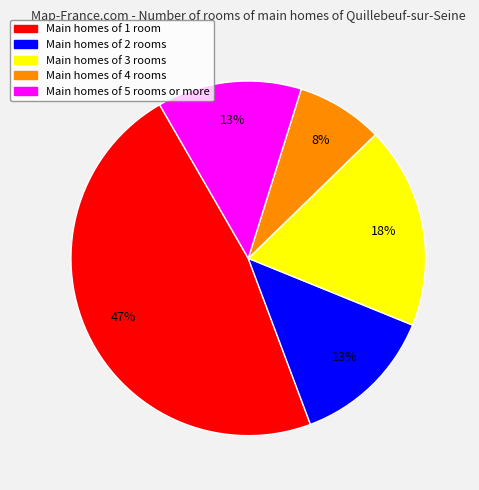

To the nearest percent, what percentage of the pie is Main homes of 2 rooms?

13%